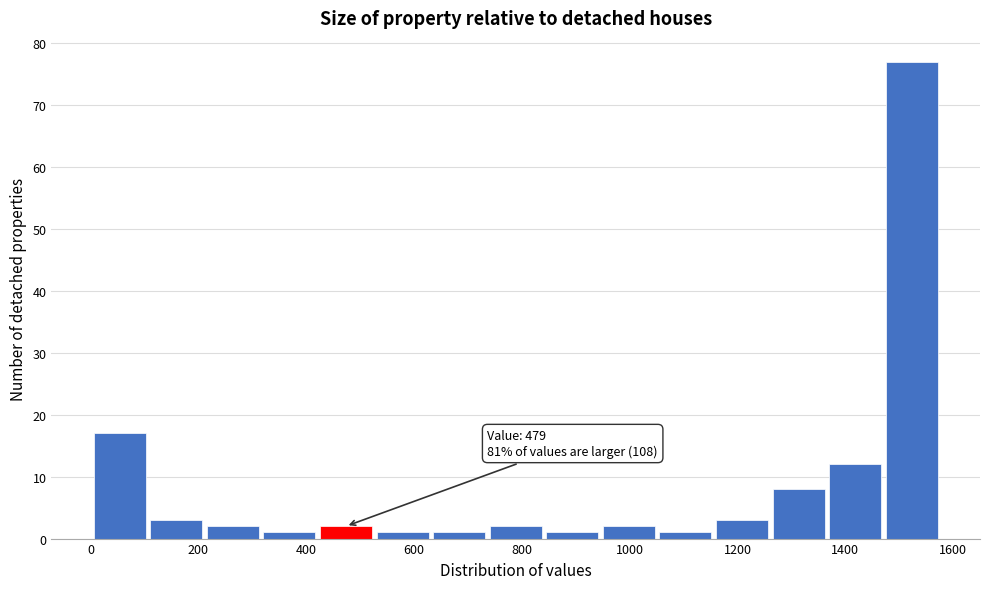

Which range on the x-axis has the tallest bar?

1480 to 1580